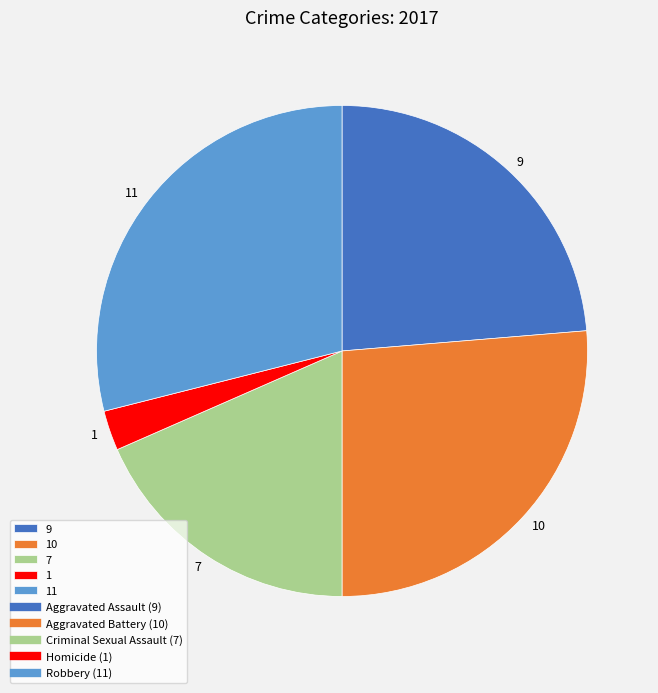

How many segments does this pie chart have?

5